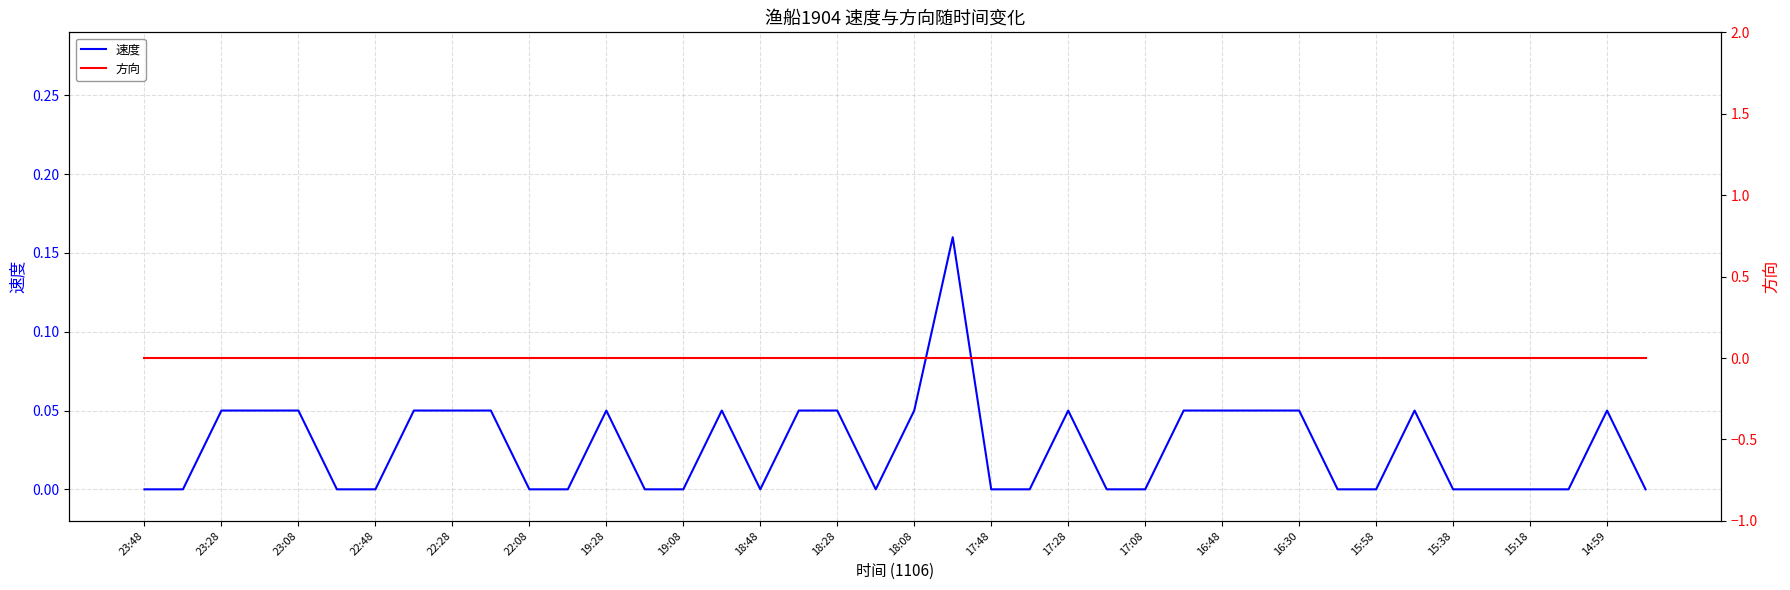

True or false: 方向 and 速度 intersect in this chart.

False